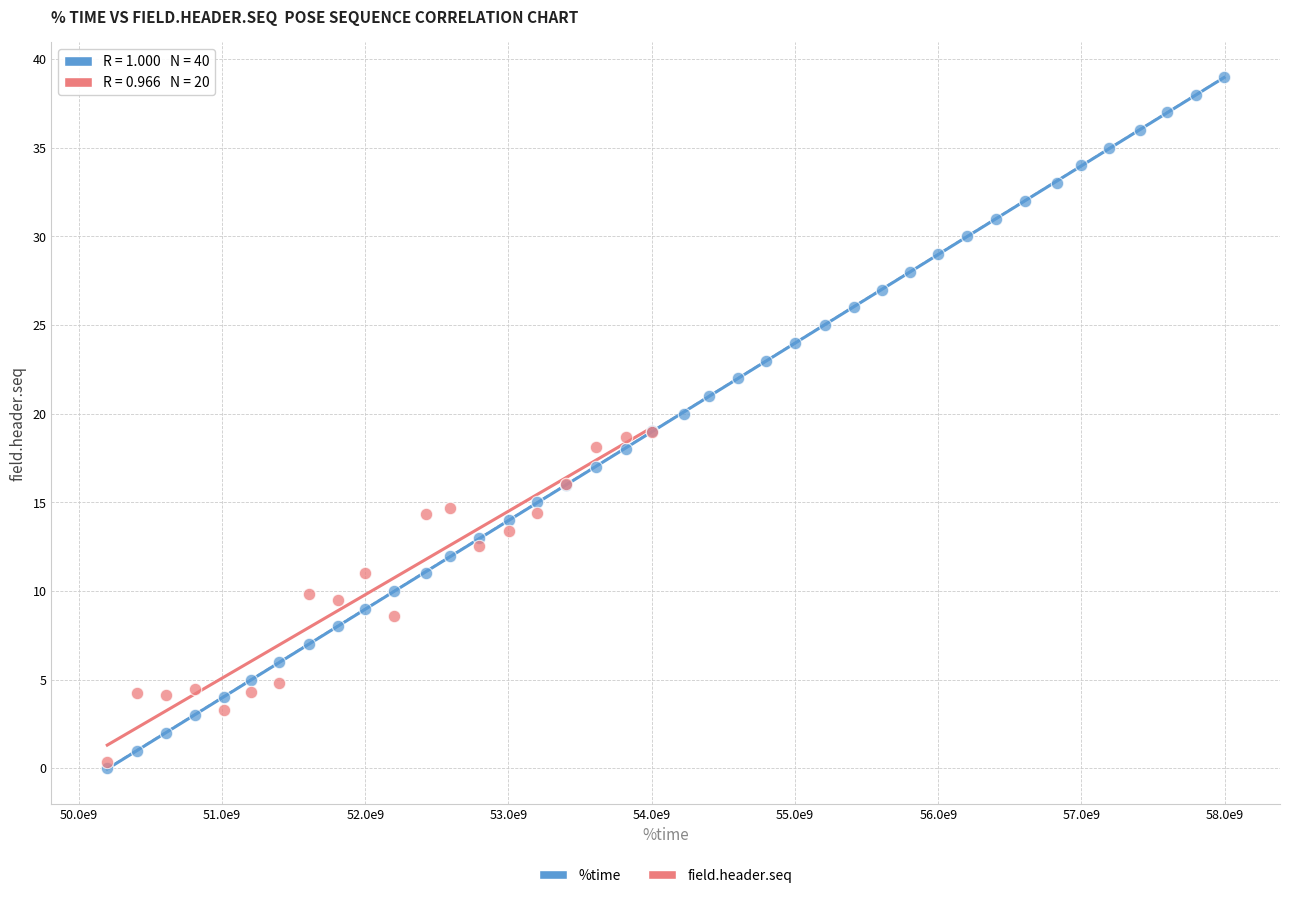

Which series reaches the maximum Y coordinate?

%time